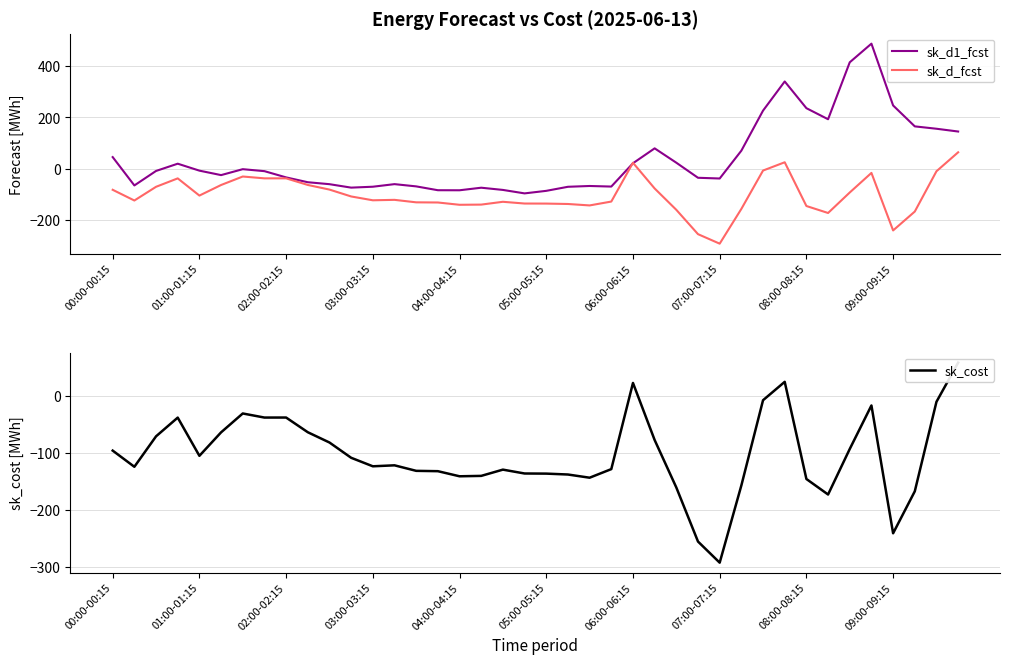

What is the sum of all sk_cost values?

-4134.5